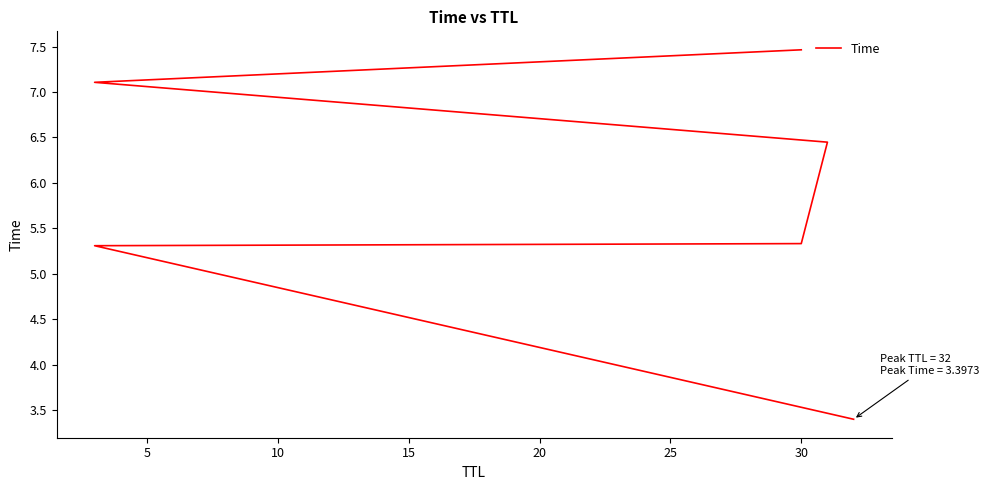

True or false: the data has more than 2 interior local peaks.

False